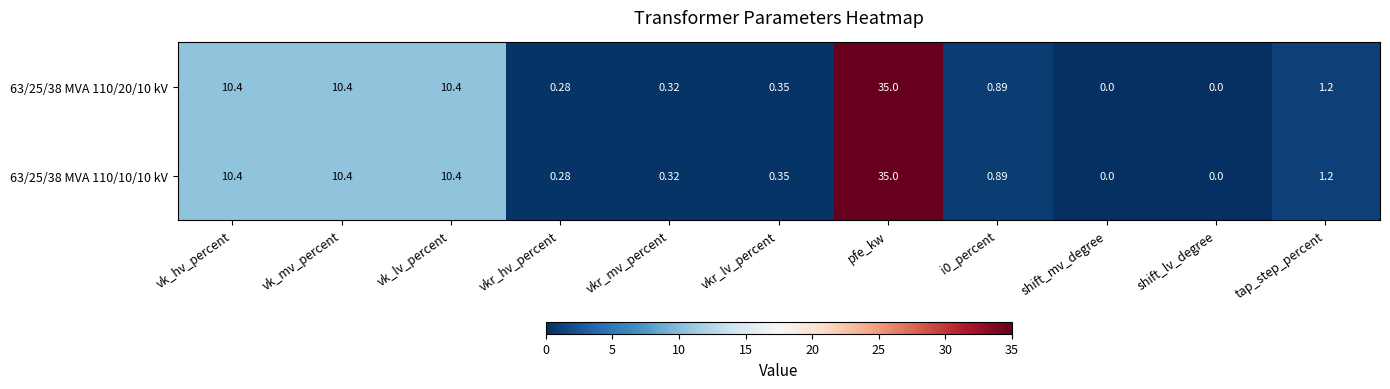

How many positive values does the 63/25/38 MVA 110/20/10 kV series have?

9